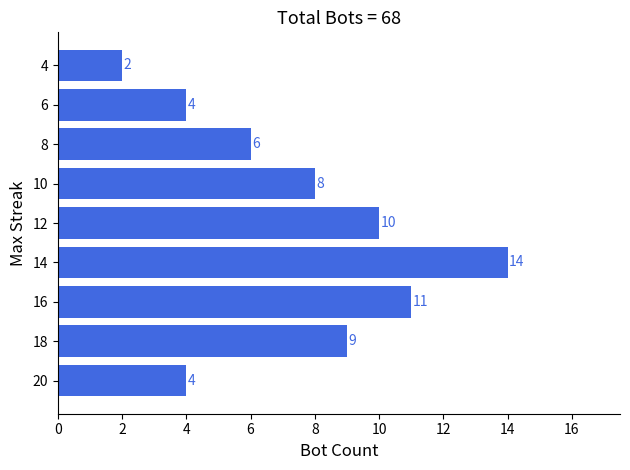

What is the greatest value displayed?

14